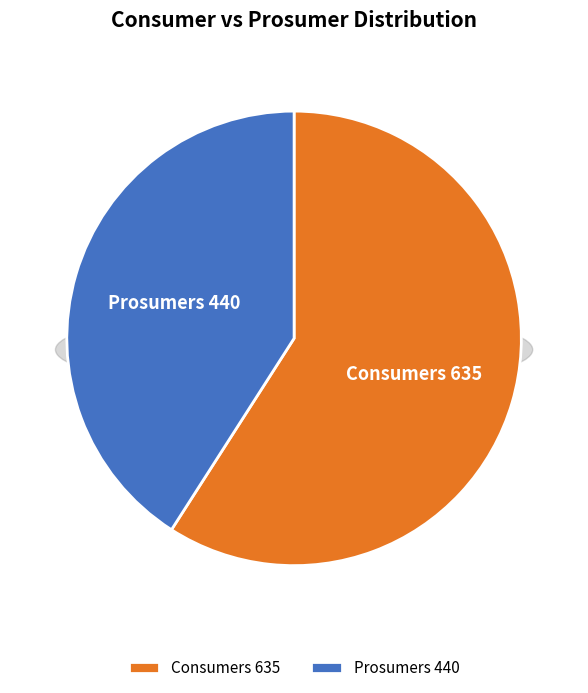

To the nearest percent, what portion does Consumers represent?

59%